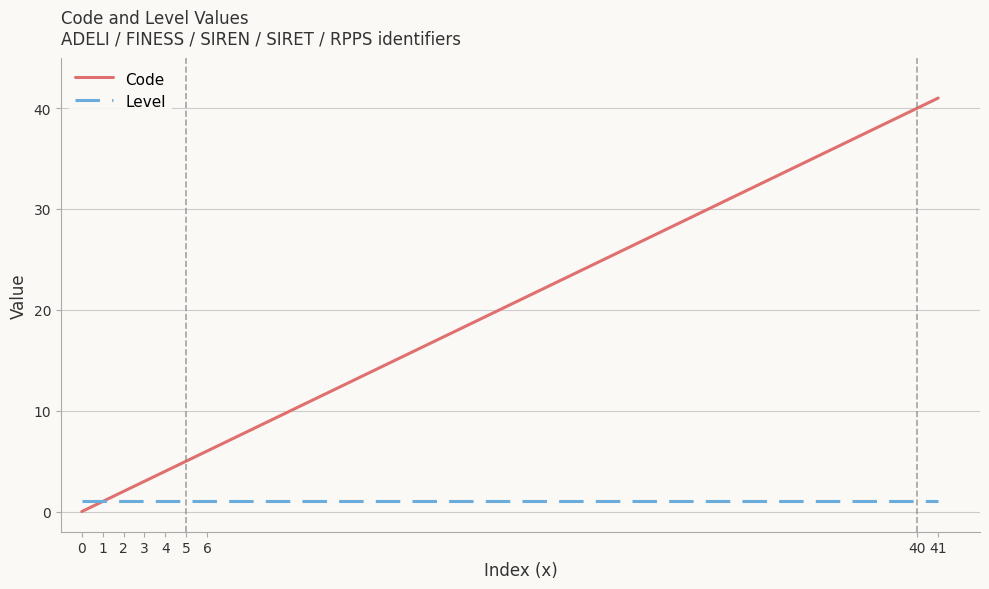

Does the chart display data point markers on the line(s)?

No